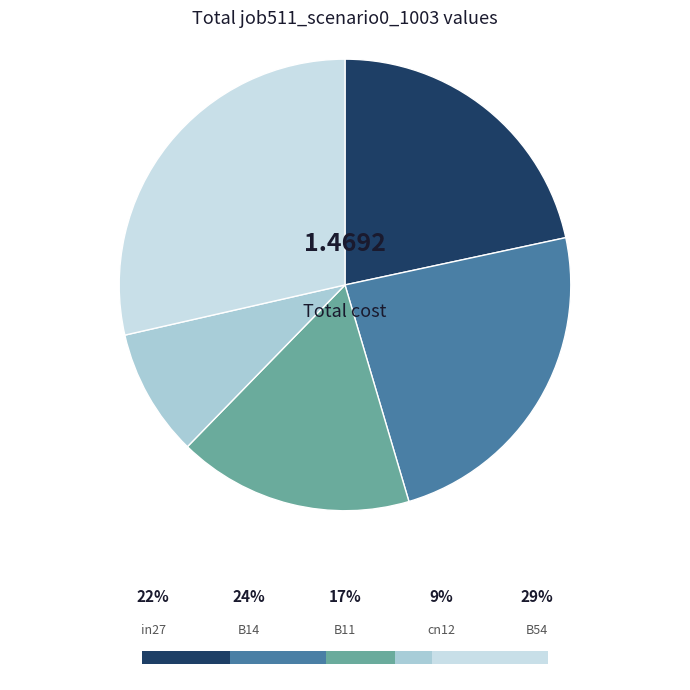

Between B11 and B14, which is larger?

B14